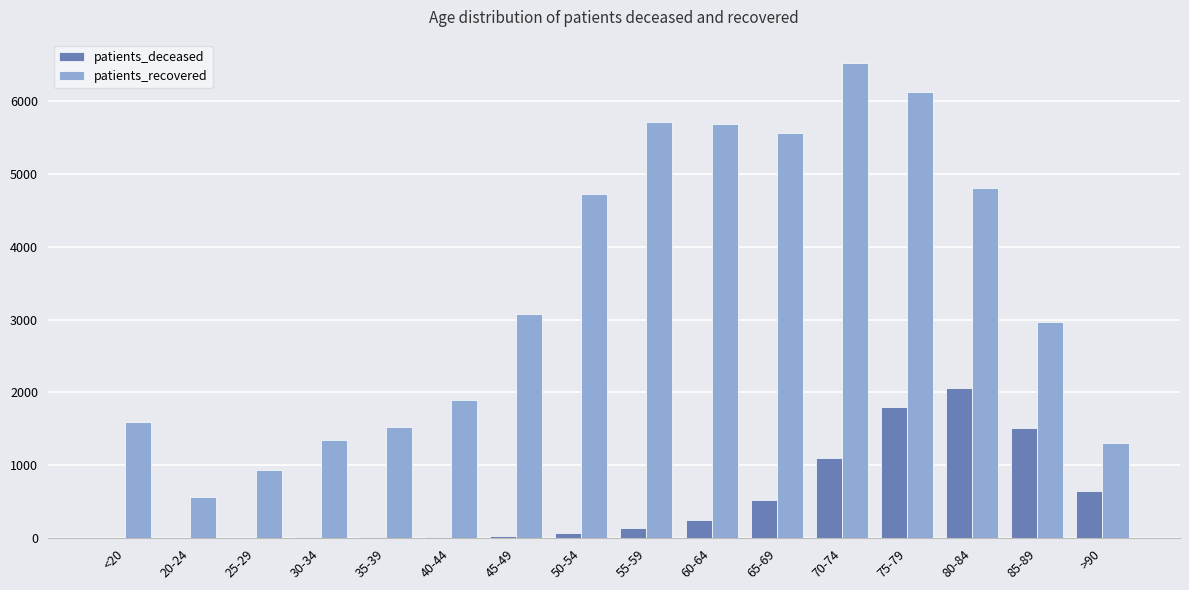

Count the number of data series in this chart.

2